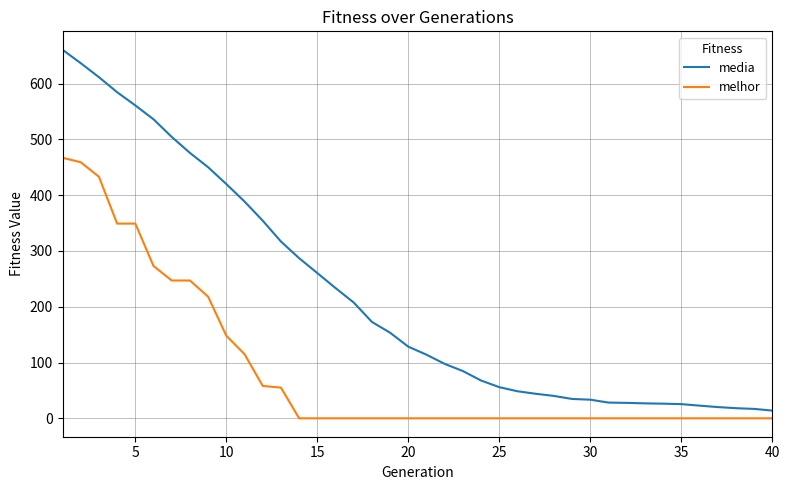

What is the maximum value shown in the chart?

660.6